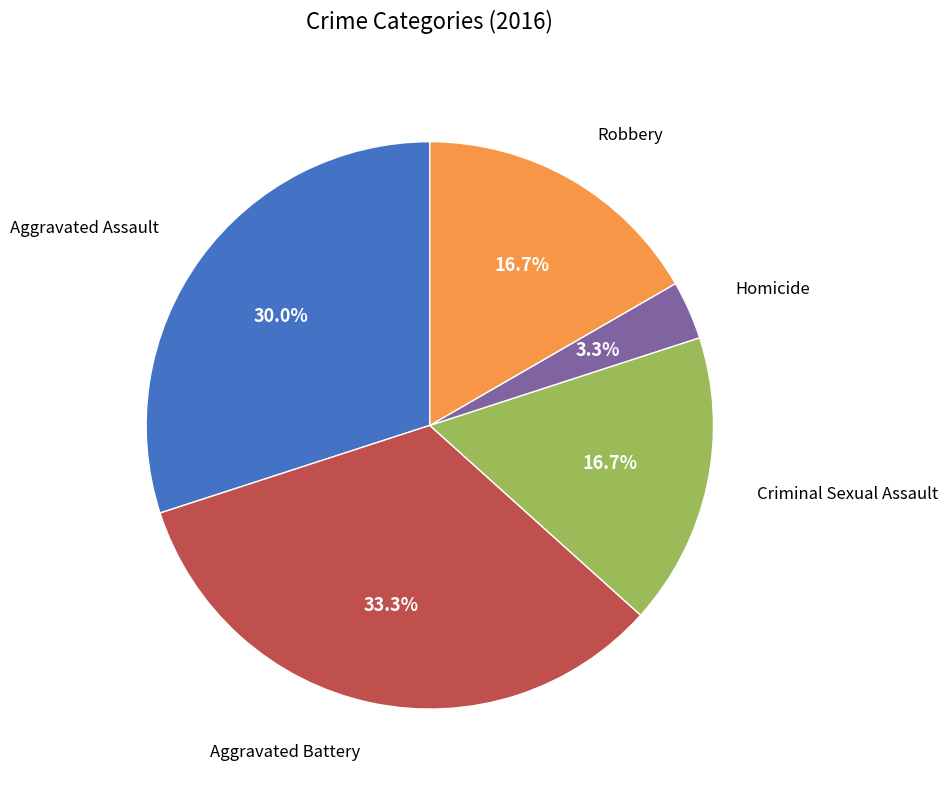

To the nearest percent, what is the average slice percentage?

20%